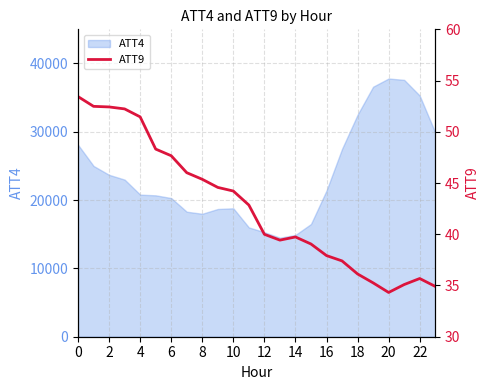

What is the sum of all values?

1025.9